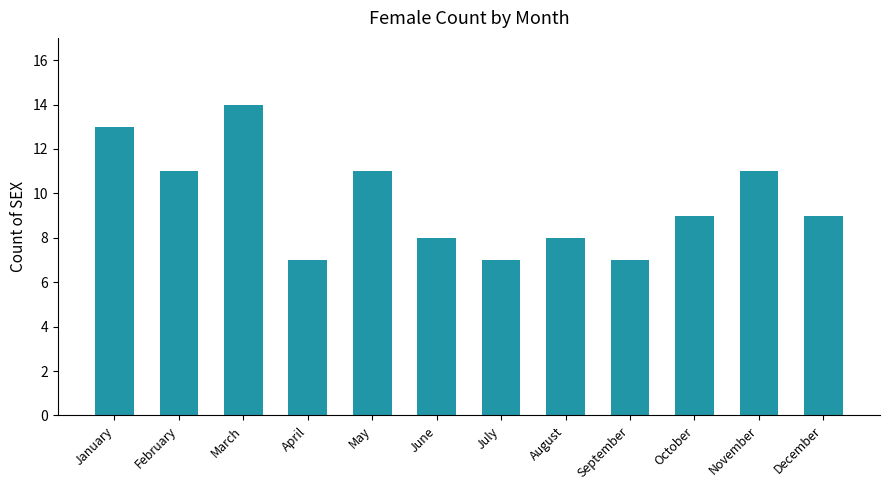

What is the maximum value shown in the chart?

14